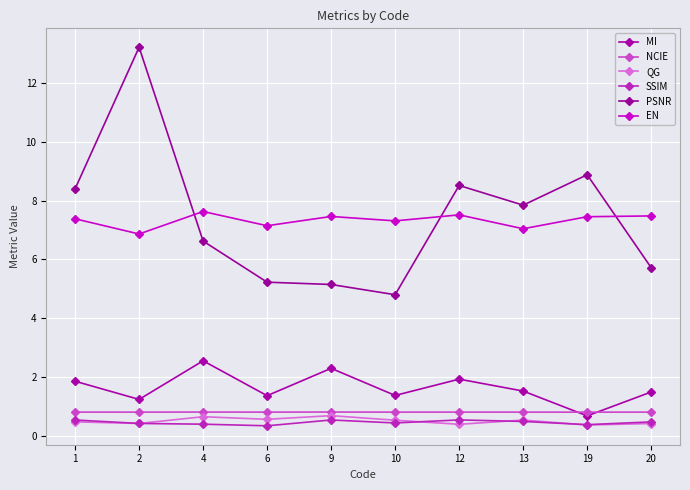

What is the approximate value of QG at 19?

0.4